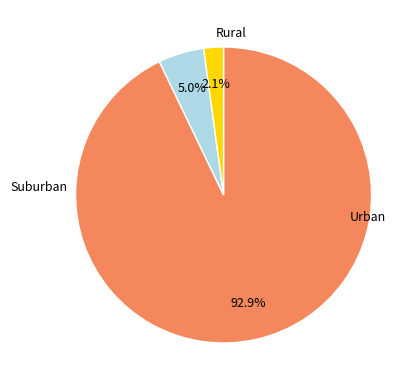

To the nearest percent, what is the difference between the largest and smallest slice percentages?

91%